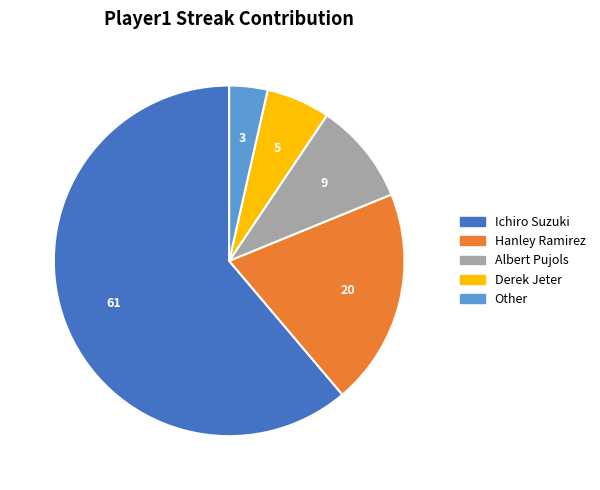

Which slice is the smallest?

Other